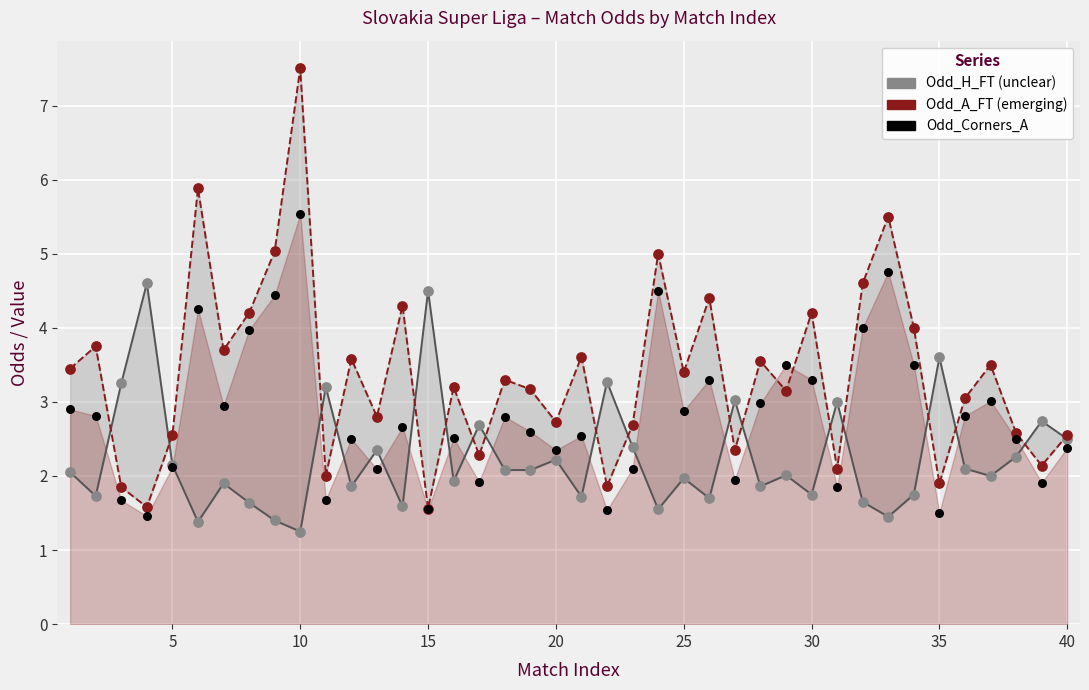

Which series reaches the maximum Y coordinate?

Odd_A_FT (emerging)